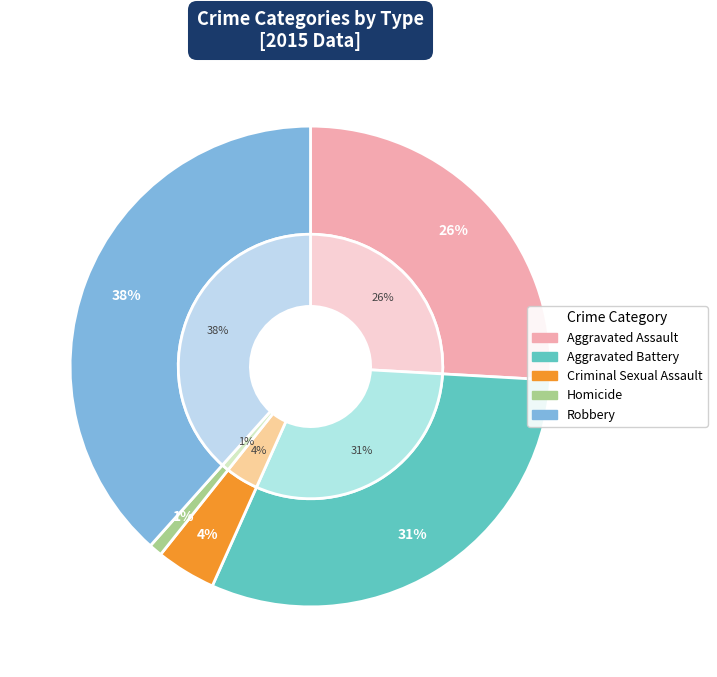

Rank the categories by value from highest to lowest.

Robbery, Aggravated Battery, Aggravated Assault, Criminal Sexual Assault, Homicide